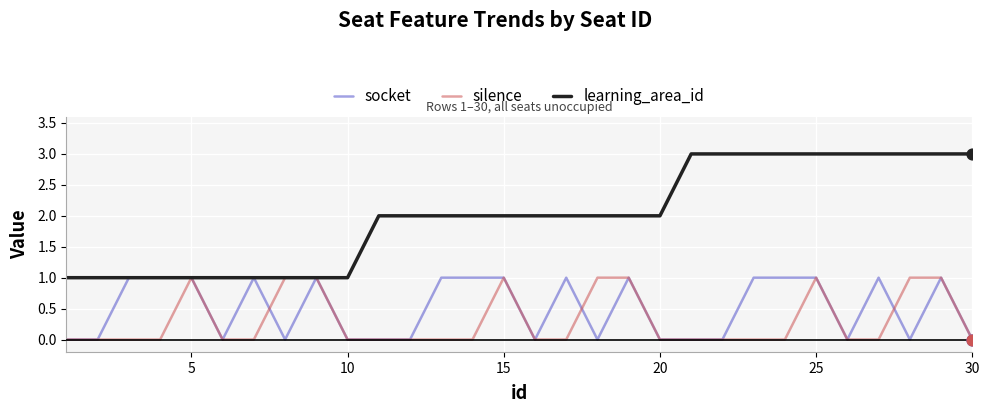

What are all the series names shown in the legend?

socket, silence, learning_area_id